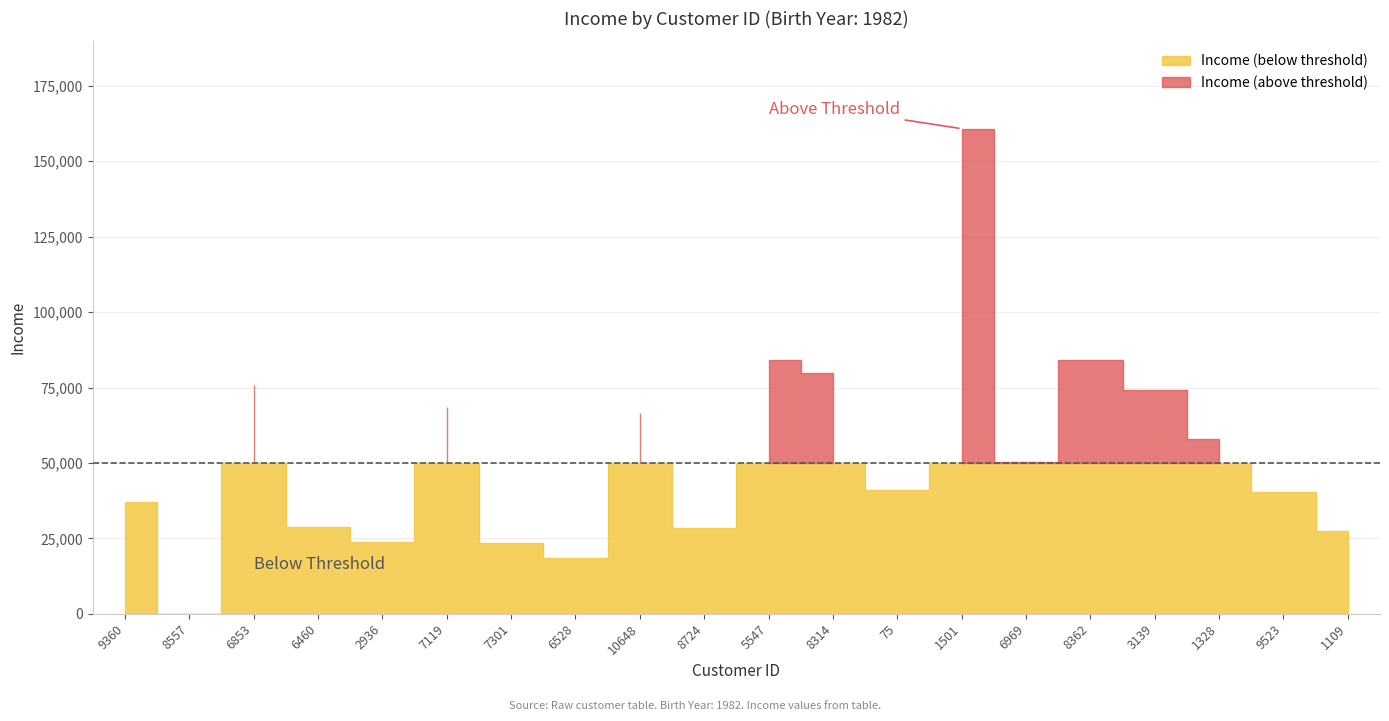

What is the value of the Year_Birth_offset point at the 16th from the left?

1982